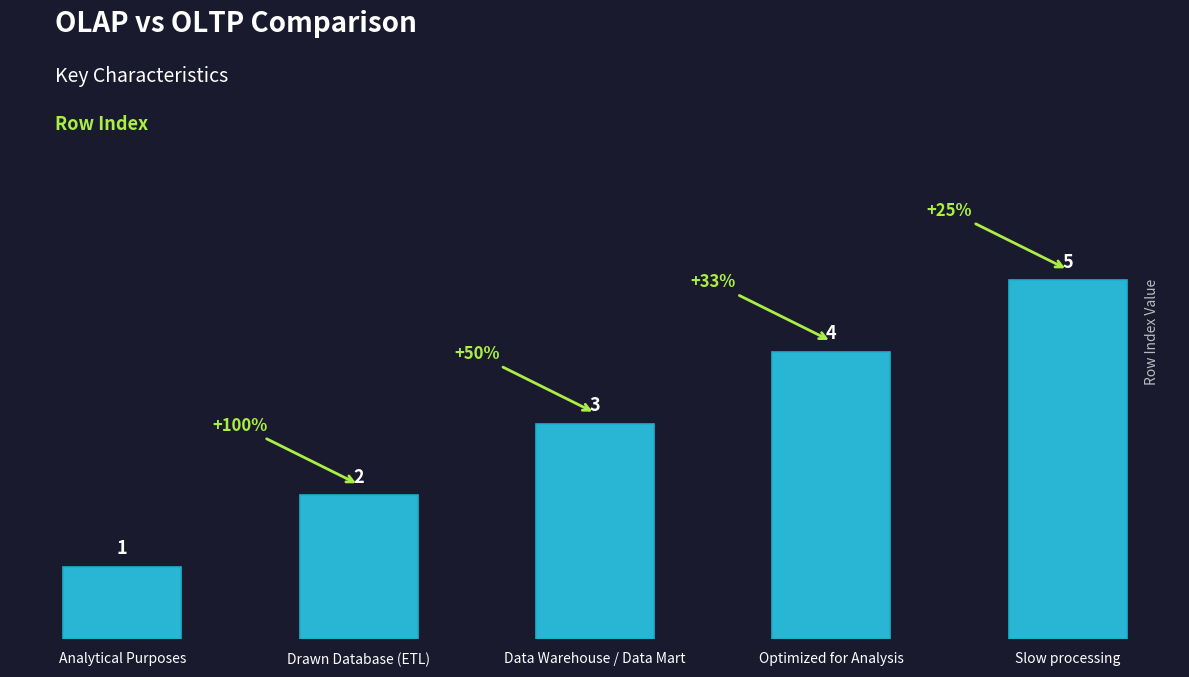

What position from the left is Optimized for Analysis?

4